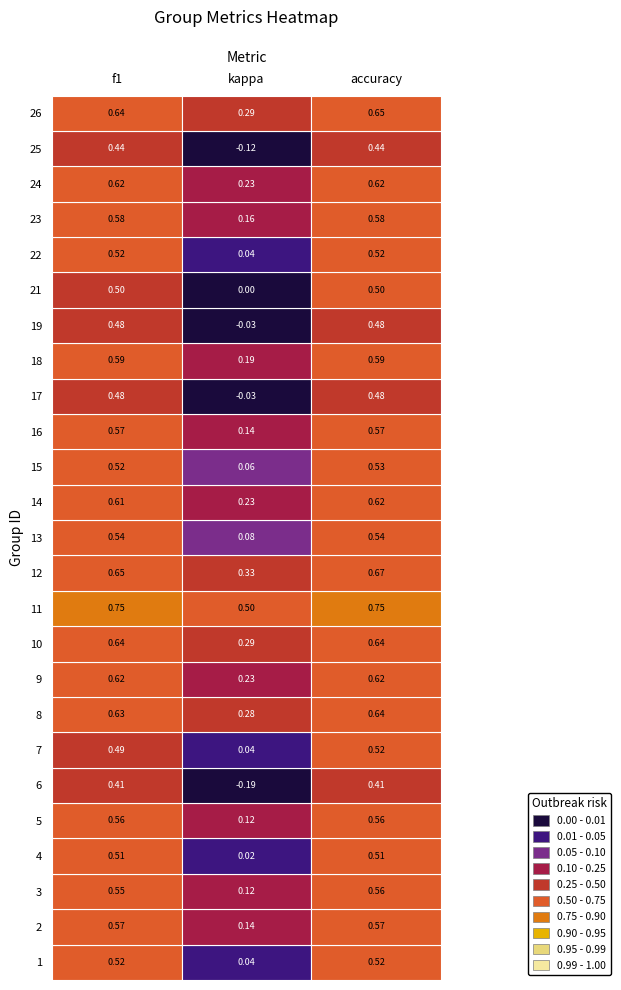

What is the difference between the highest and lowest values at 5?

0.4